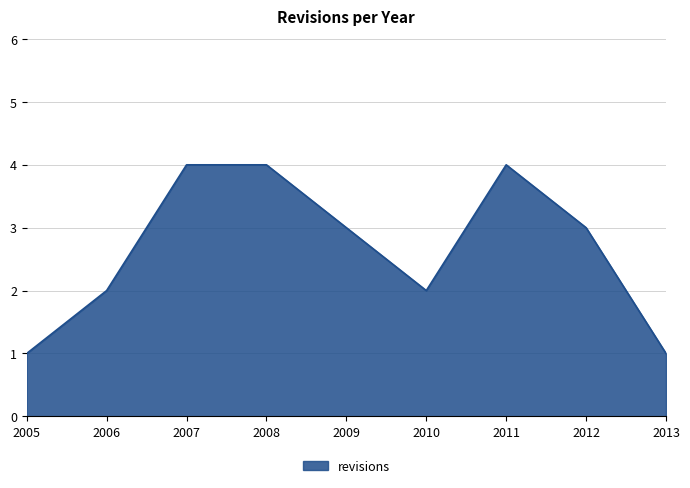

Reading left to right, what are all the values shown in this chart?

2005=1	2006=2	2007=4	2008=4	2009=3	2010=2	2011=4	2012=3	2013=1